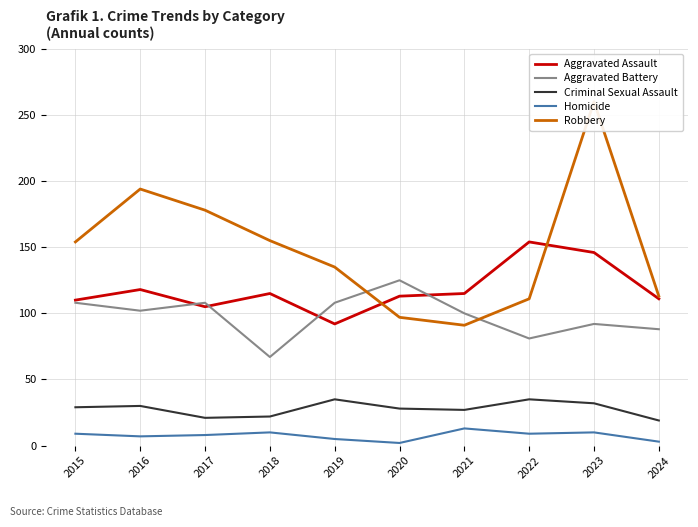

Which has a higher value, 2018 or 2020?

2018